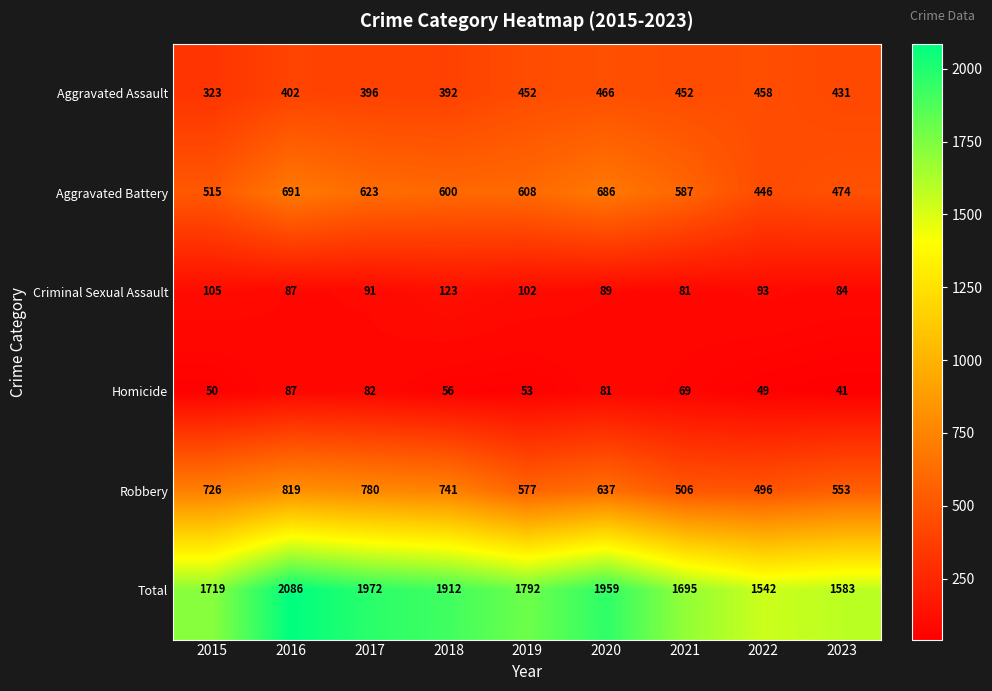

Is it true that Aggravated Assault equals 323 at 2015?

True